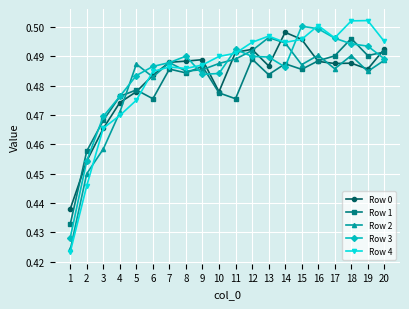

Count the number of data series in this chart.

5